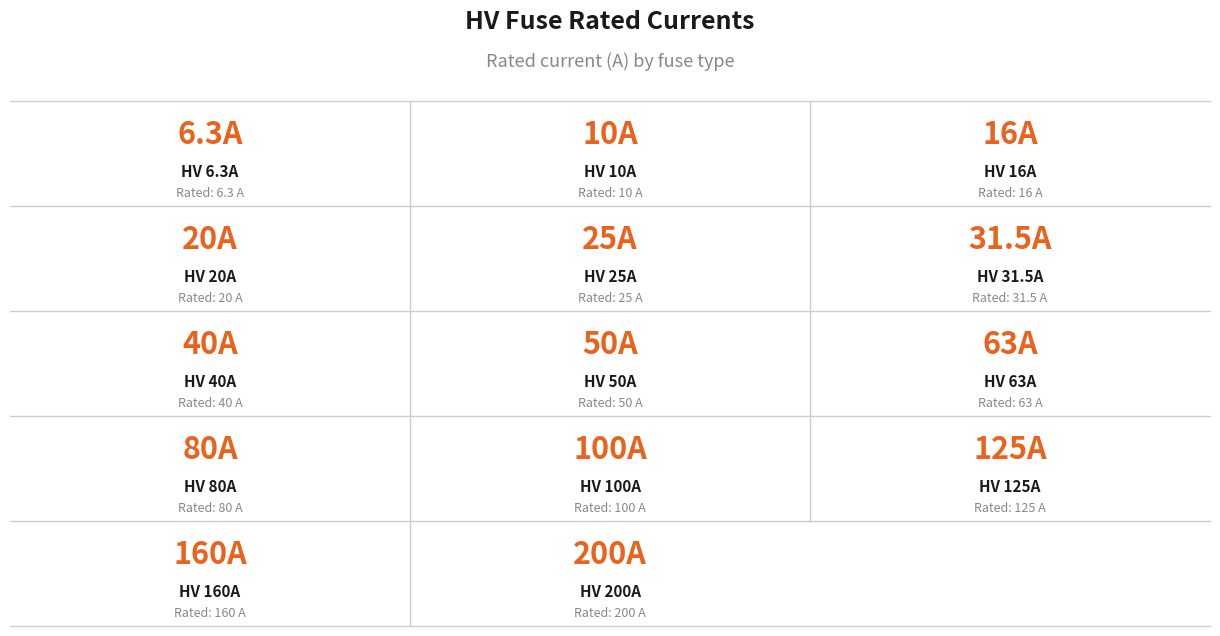

Between HV 10A and HV 80A, which is larger?

HV 80A